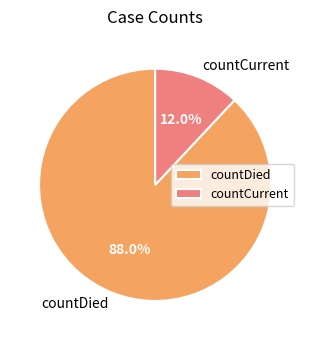

What is the ratio of the value at countDied to the value at countCurrent?

7.3